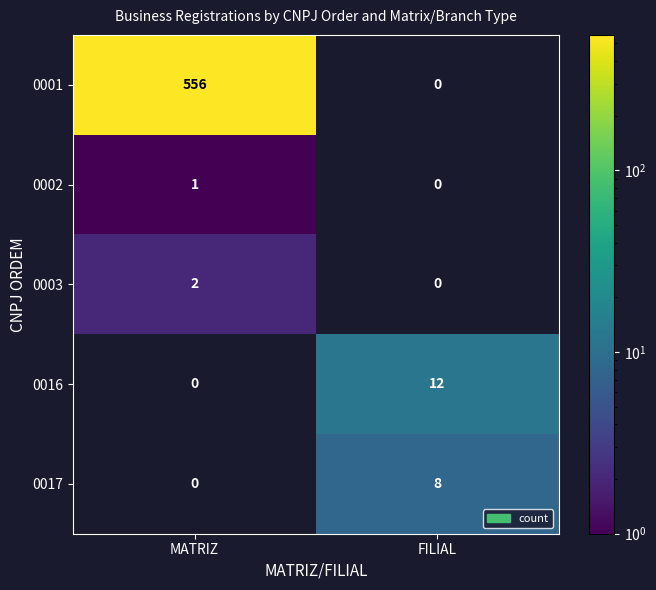

Is it true that 0017 equals 8 at FILIAL?

True